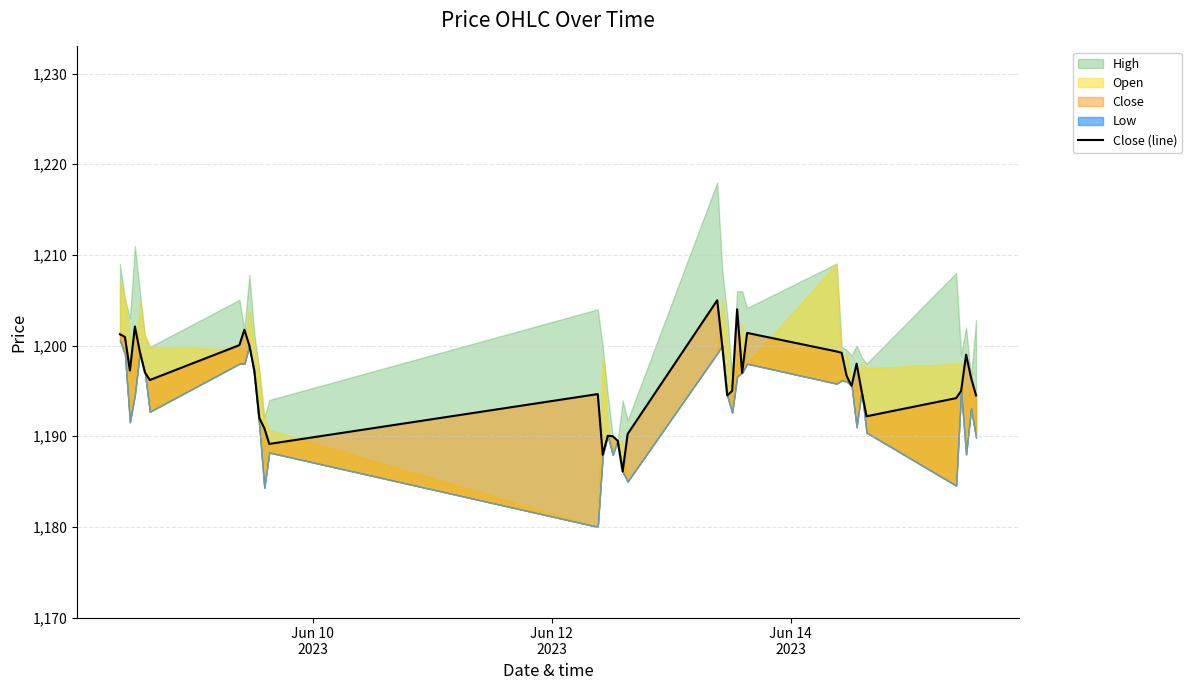

Does the chart have visible grid lines?

Yes